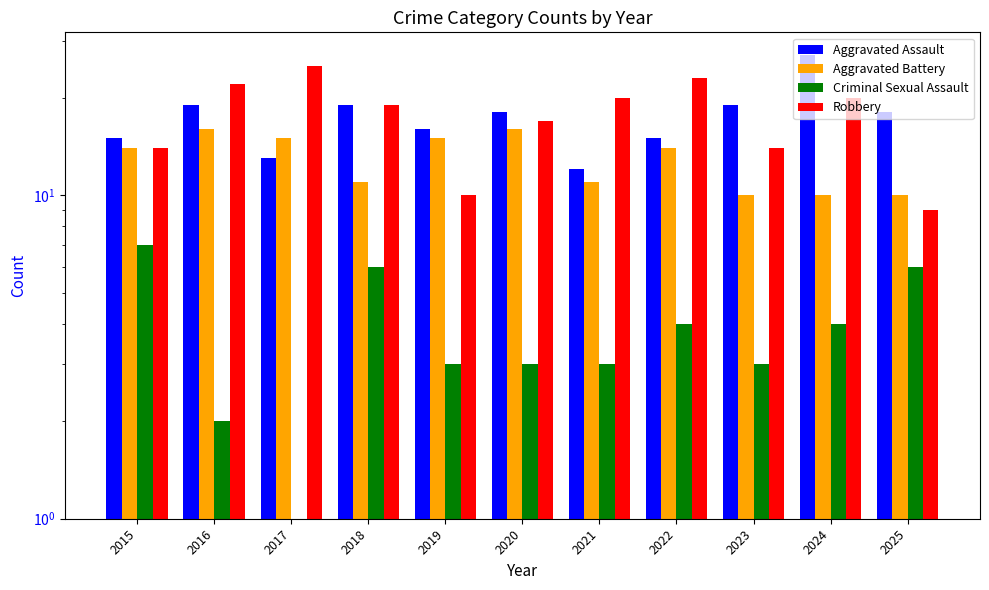

What is the difference between the second highest and minimum values in the Robbery series?

14